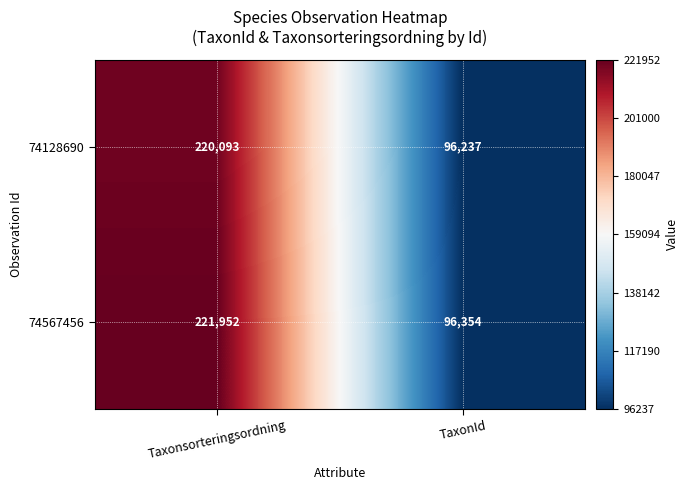

What is the smallest value displayed?

96237